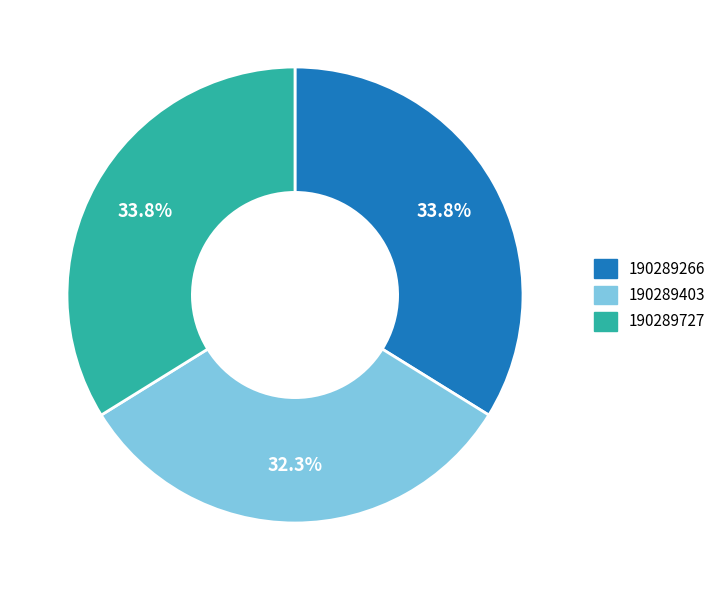

To the nearest percent, what is the combined percentage of 190289266 and 190289403?

66%